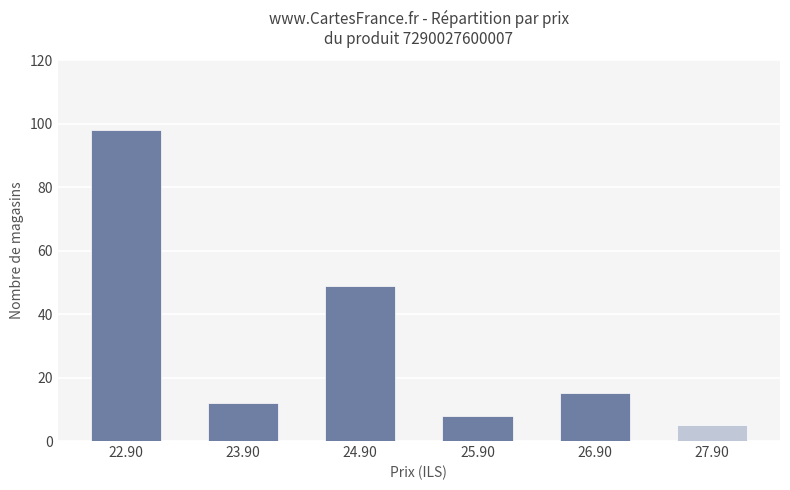

The chart shows a value of 49 at 24.90. True or false?

True